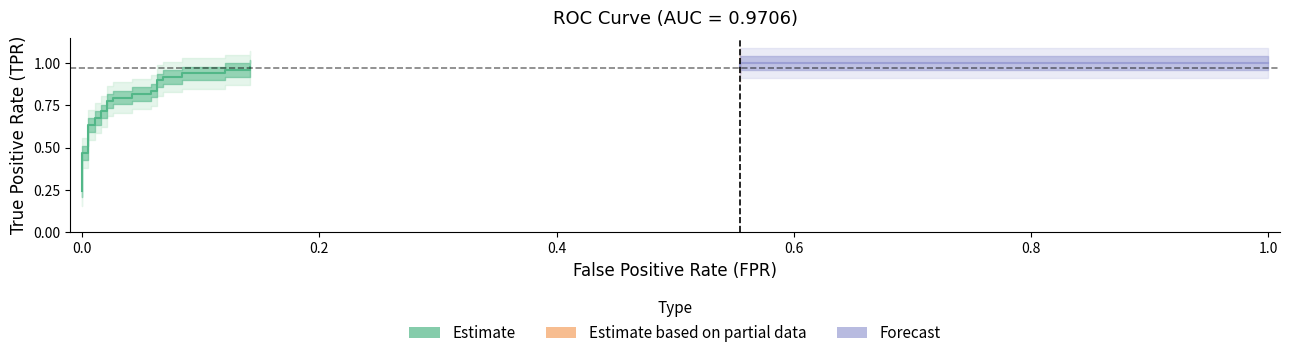

True or false: tpr has a value of 1.3 at 17.

False